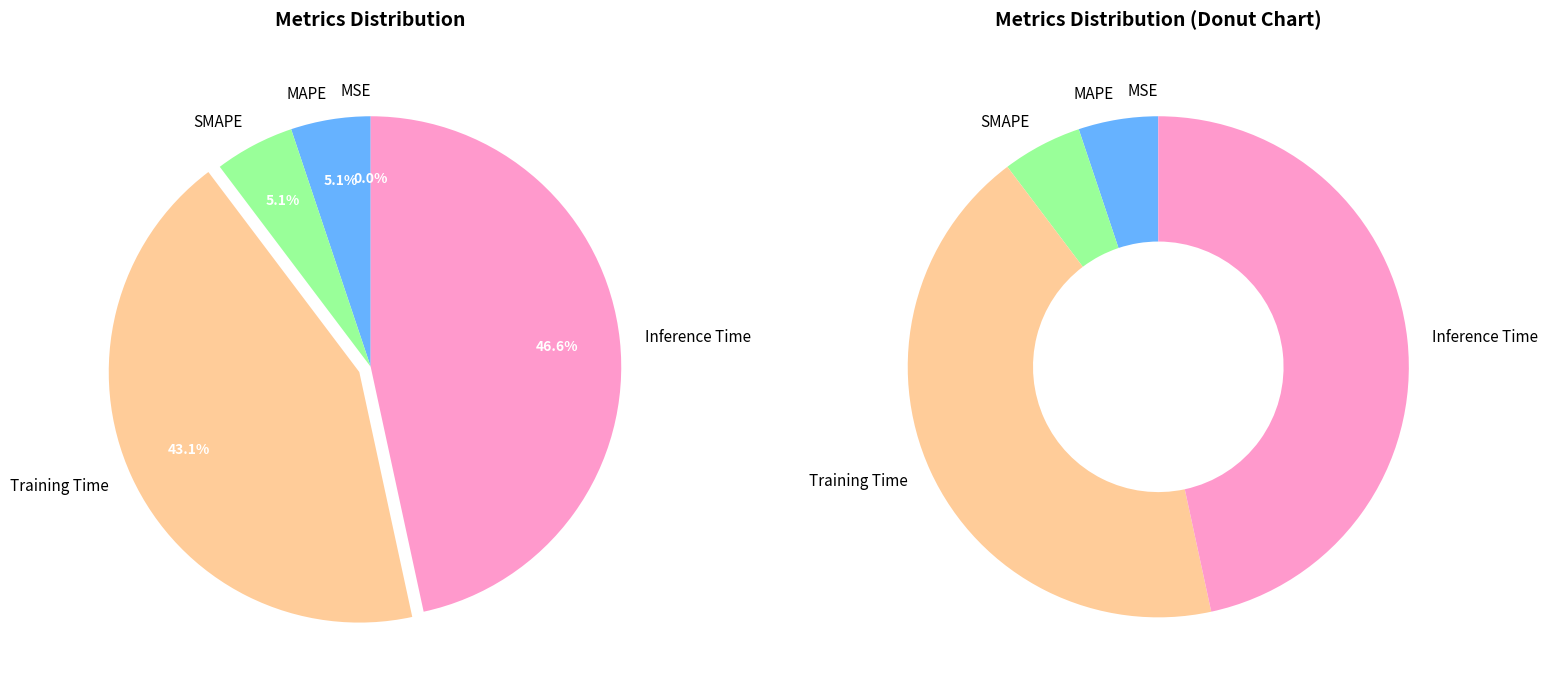

Is there any slice that represents more than half of the pie?

No